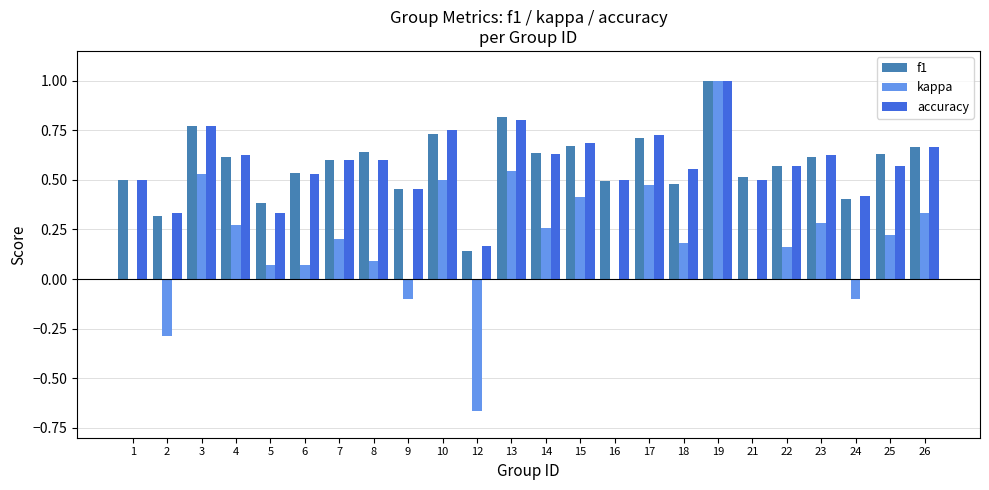

The value of kappa at 14 is 0.3. True or false?

True